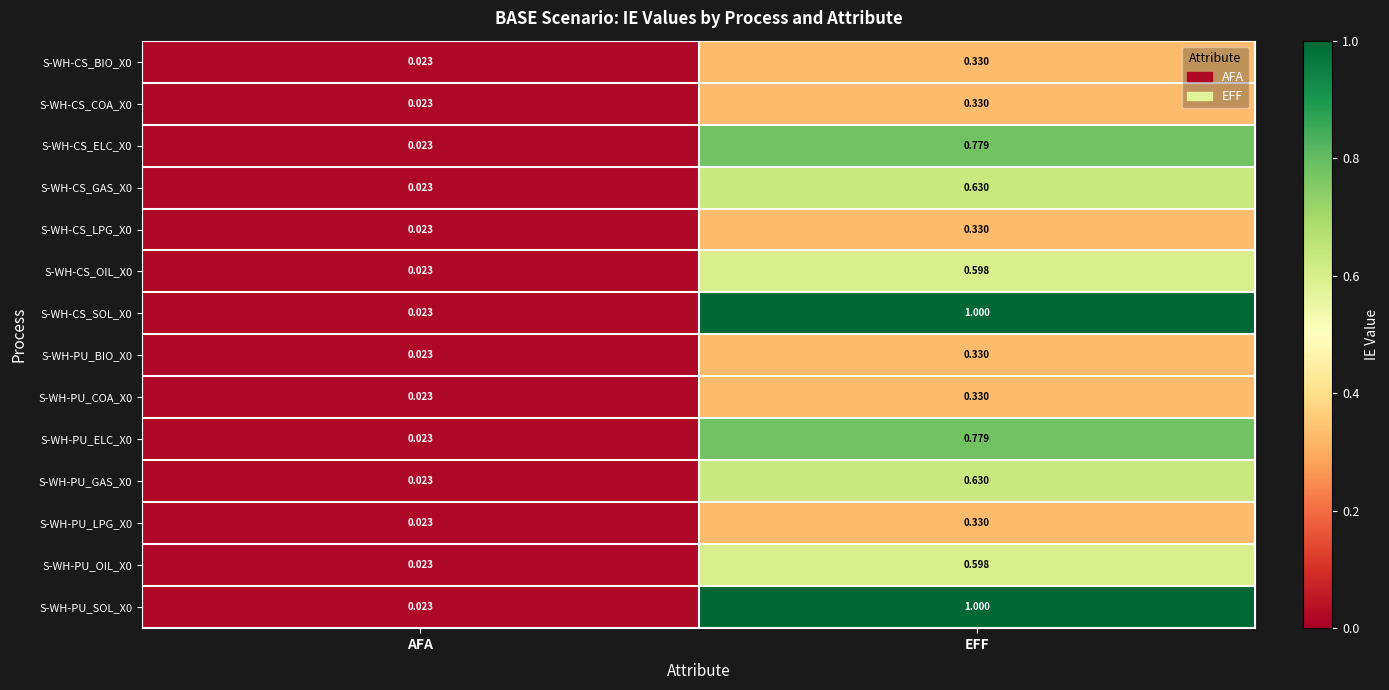

How many data points does each series have?

2